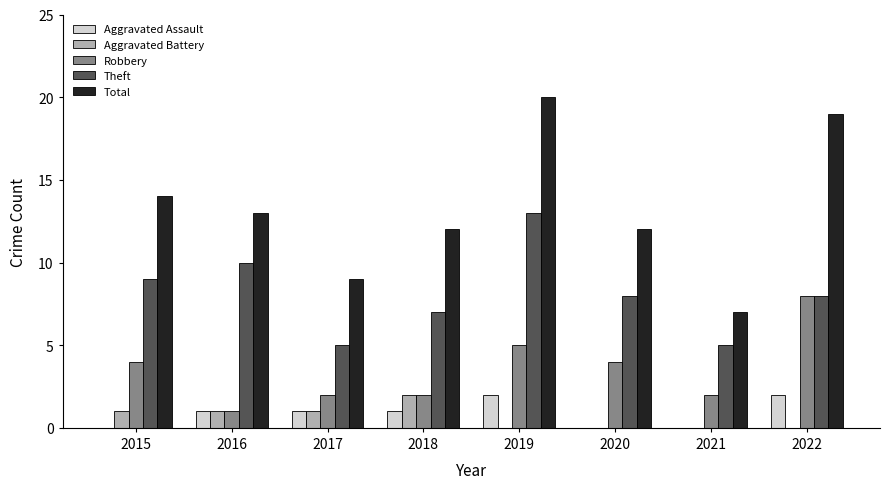

Which series has the widest spread of values?

Total